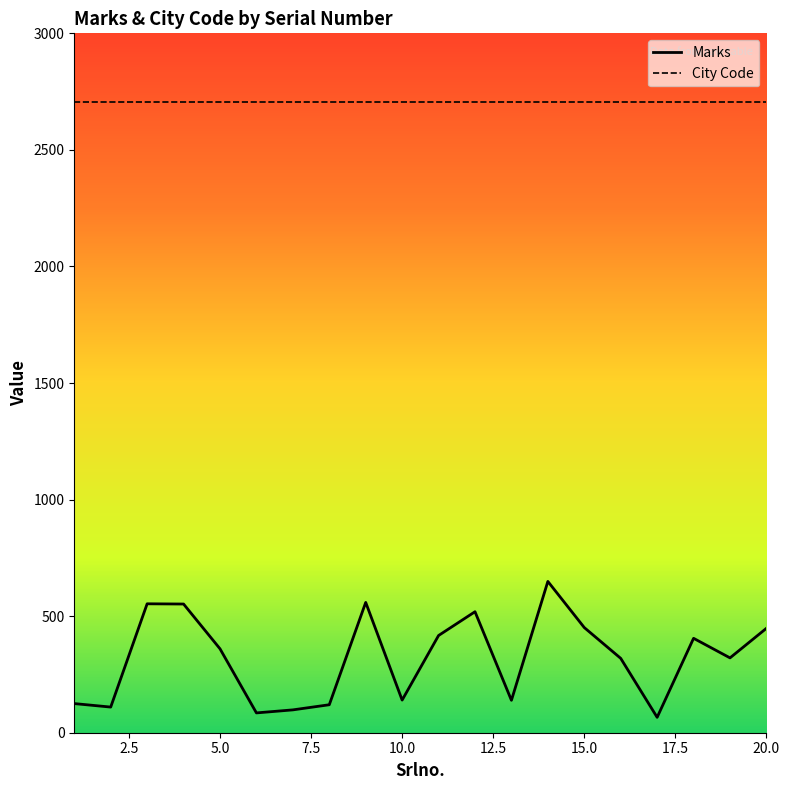

Which series has the largest total across all categories?

City Code